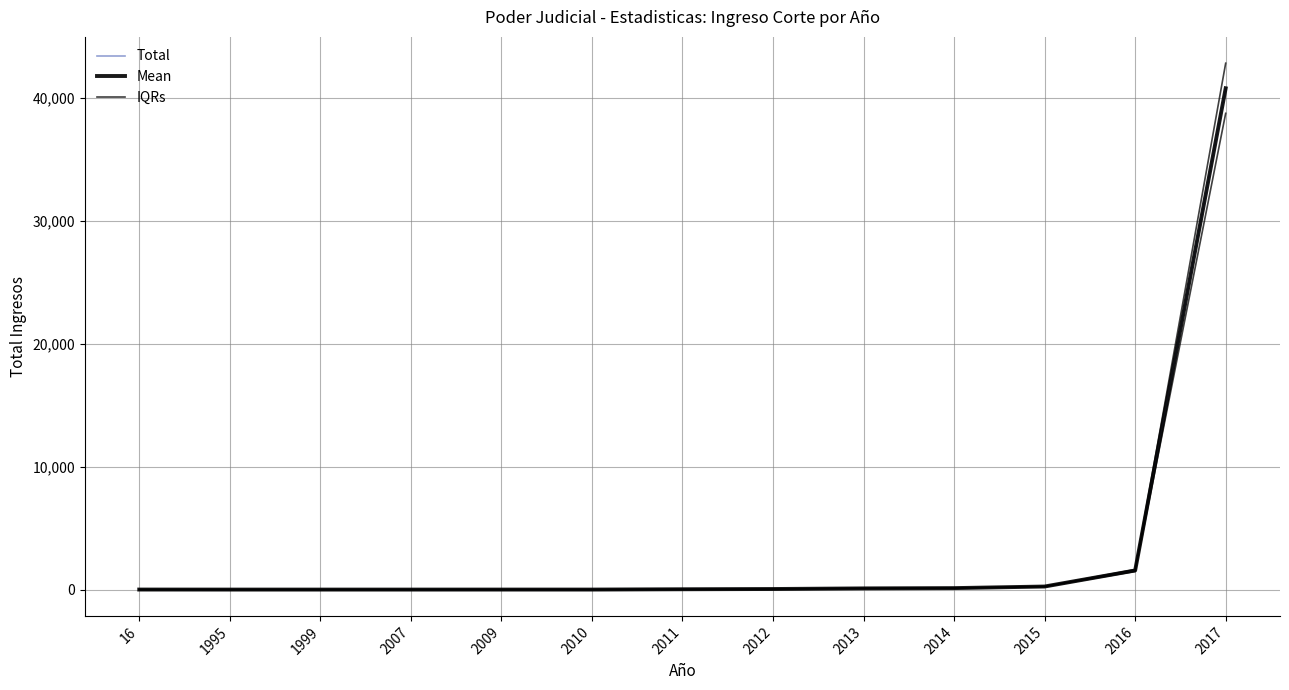

Reading left to right, extract all data points from this chart.

Total: 16=4.0	1995=1.0	1999=1.0	2007=1.0	2009=2.0	2010=2.0	2011=28.0	2012=48.0	2013=98.0	2014=121.0	2015=250.0	2016=1555.0	2017=40781.0
Mean: 16=4.0	1995=1.0	1999=1.0	2007=1.0	2009=2.0	2010=2.0	2011=28.0	2012=48.0	2013=98.0	2014=121.0	2015=250.0	2016=1555.0	2017=40781.0
IQRs: 16=4.2	1995=1.1	1999=1.1	2007=1.1	2009=2.1	2010=2.1	2011=29.4	2012=50.4	2013=102.9	2014=127.1	2015=262.5	2016=1632.8	2017=42820.1